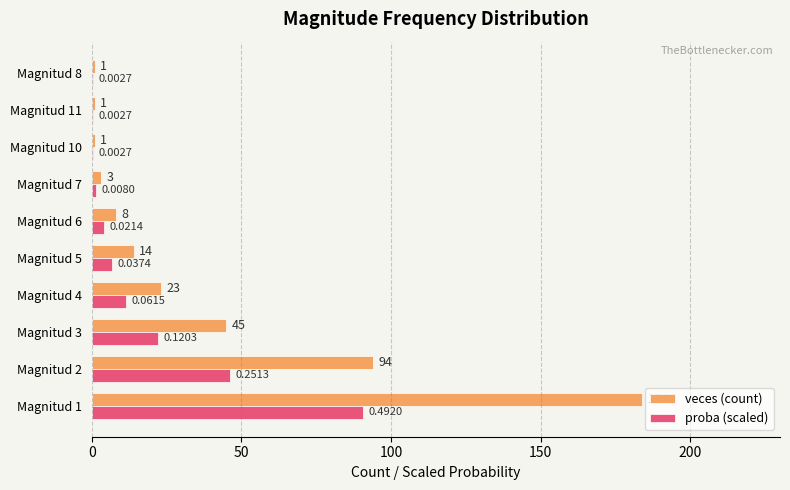

What are all the series names shown in the legend?

veces (count), proba (scaled)